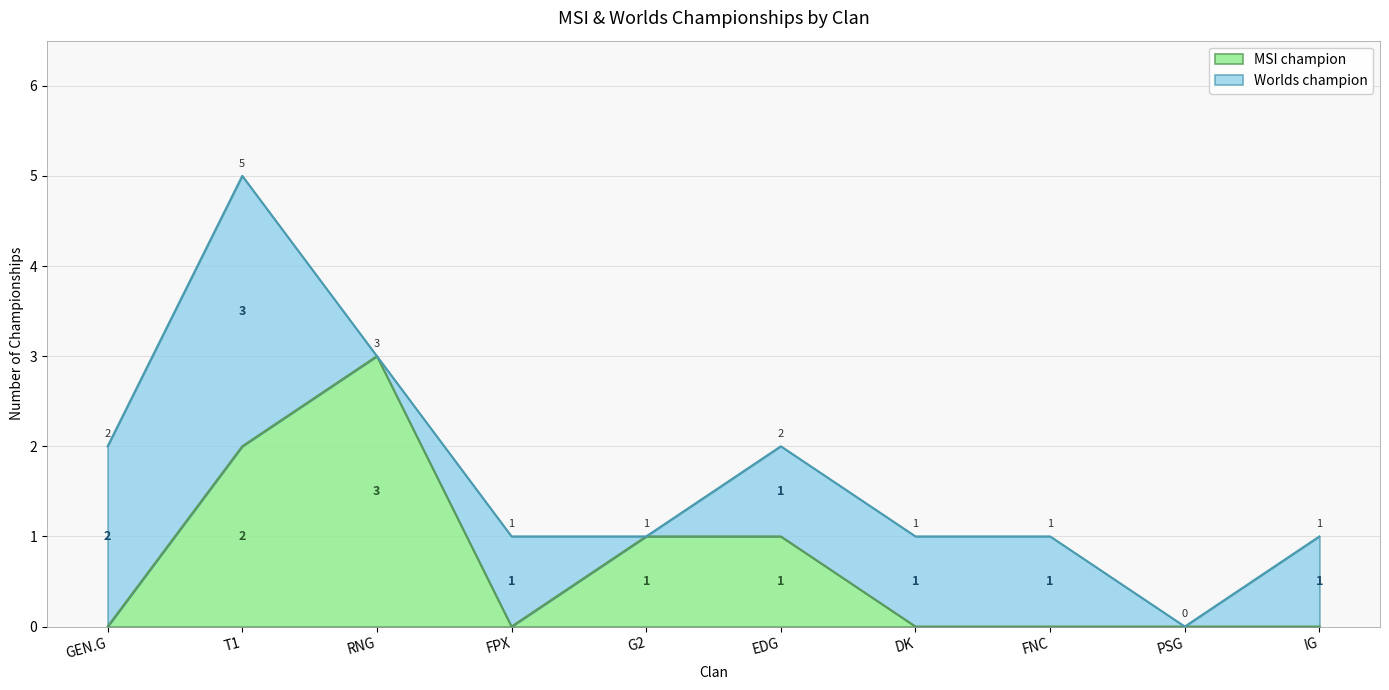

What position from the left is IG?

10